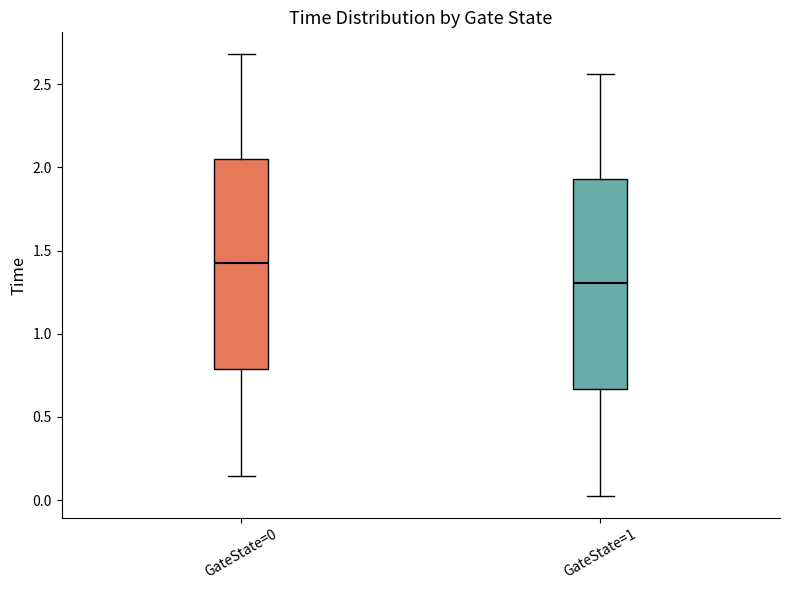

Reading left to right, transcribe this box plot: for each box, give where its median line is, the range the box spans, and where its two whiskers end, as read against the y-axis. The values are not printed on the chart, so give them approximately, as read against the axis.

GateState=0: median 1.45, box 0.80 to 2.05, whiskers 0.15 to 2.70
GateState=1: median 1.30, box 0.65 to 1.95, whiskers 0.05 to 2.55